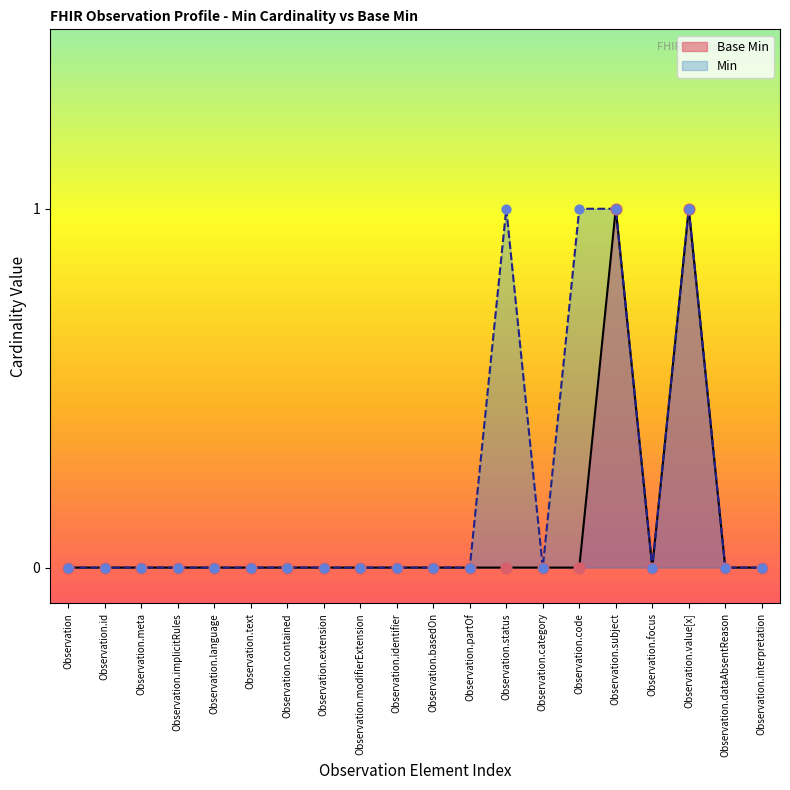

Between Observation.subject and Observation.interpretation, which is larger?

Observation.subject